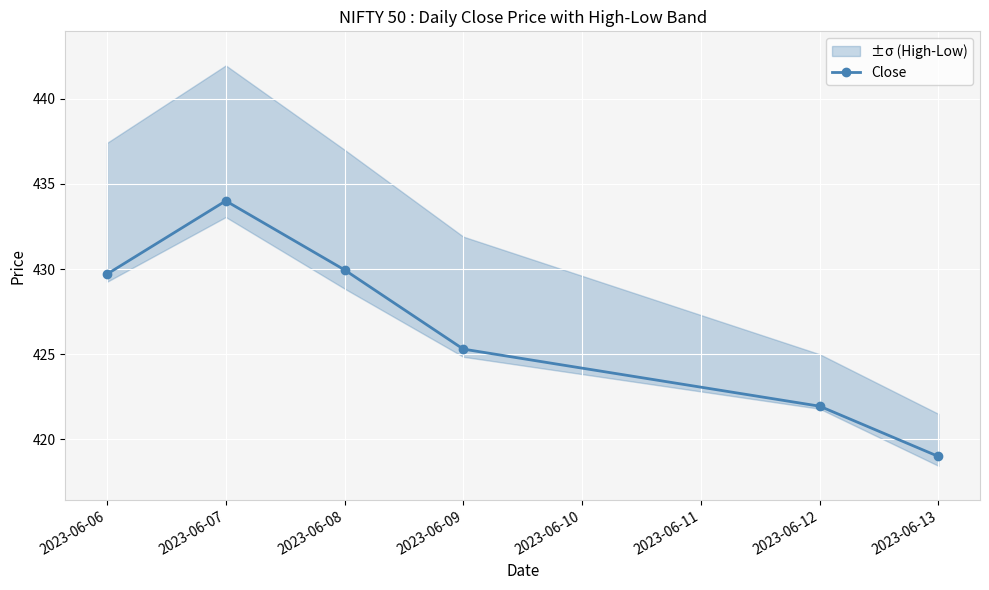

Where does the Close series first go above 429?

2023-06-06